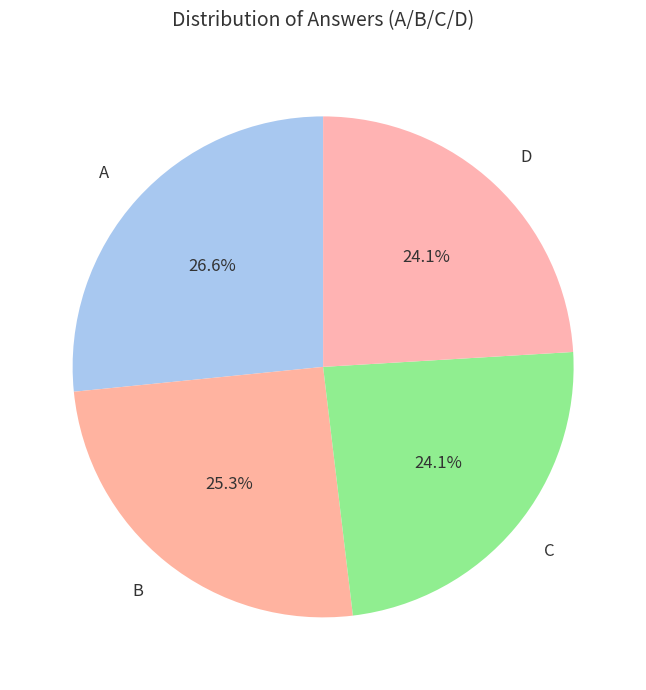

Which slice is the largest?

A